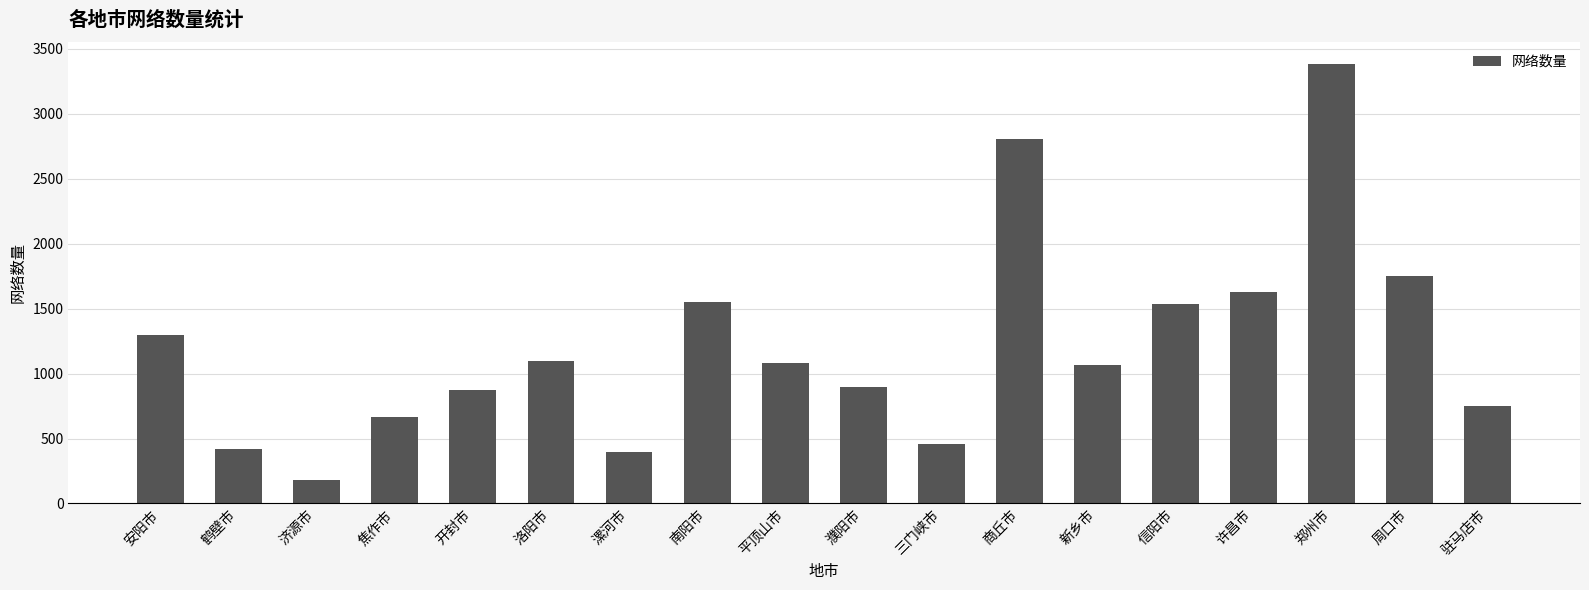

Which category has the lowest value across all series?

济源市